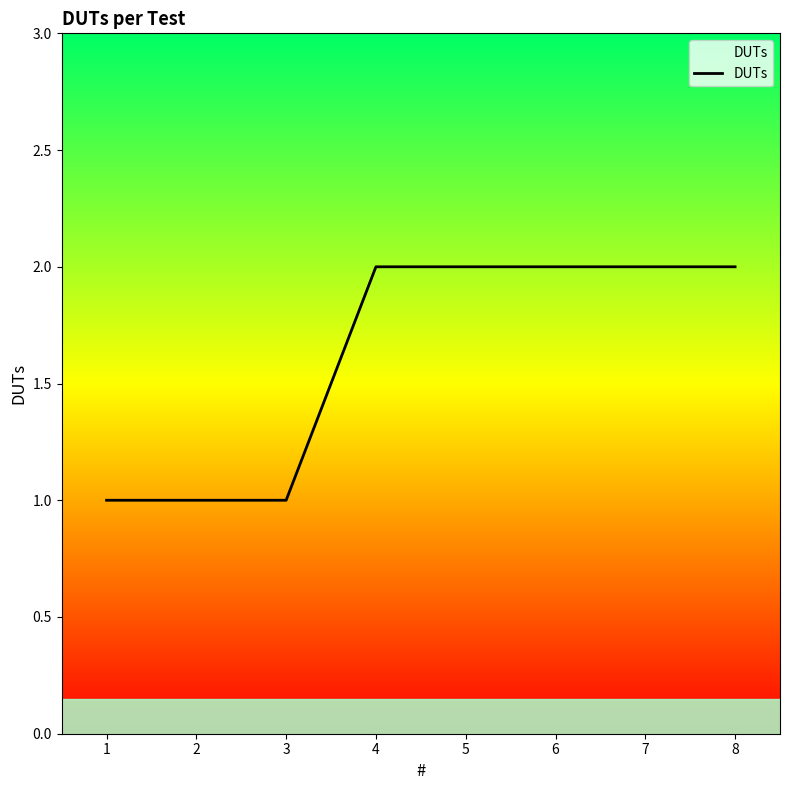

What is the difference between the values at 6 and 3?

1